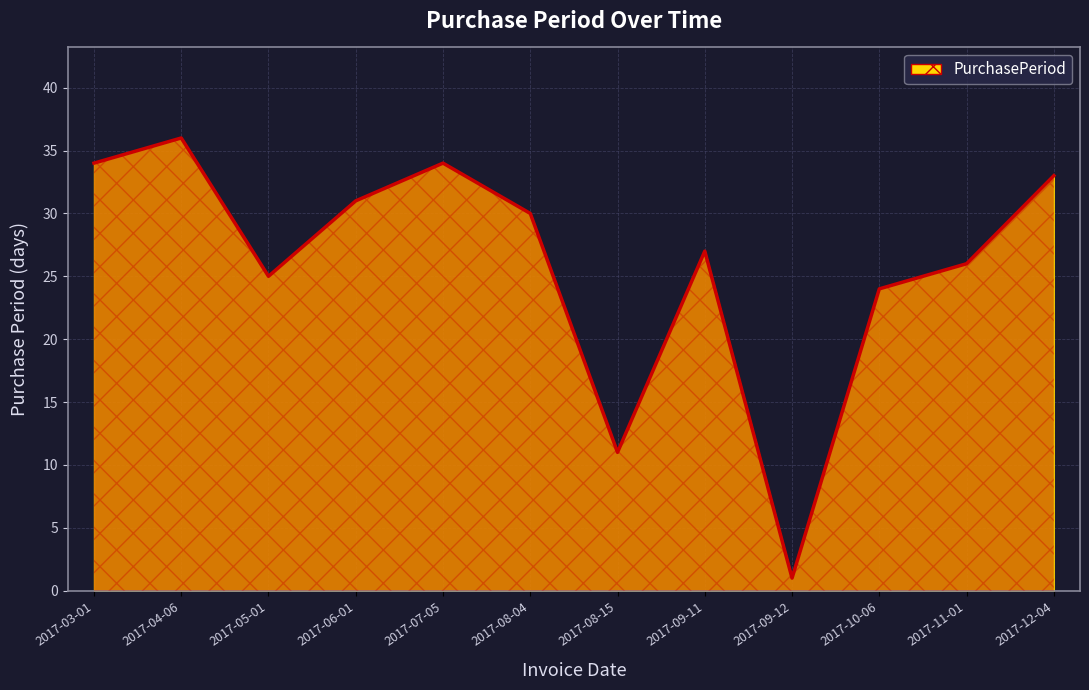

Reading left to right, transcribe all the data shown in this chart.

2017-03-01=34	2017-04-06=36	2017-05-01=25	2017-06-01=31	2017-07-05=34	2017-08-04=30	2017-08-15=11	2017-09-11=27	2017-09-12=1	2017-10-06=24	2017-11-01=26	2017-12-04=33